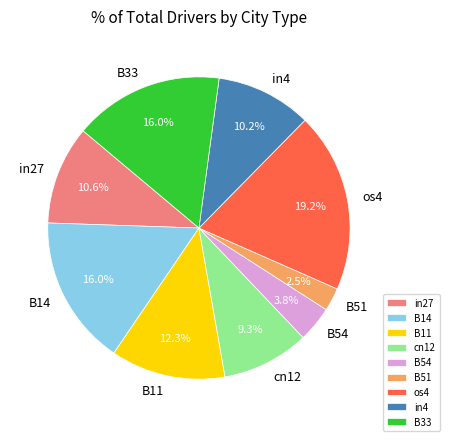

Count the number of slices in the pie.

9